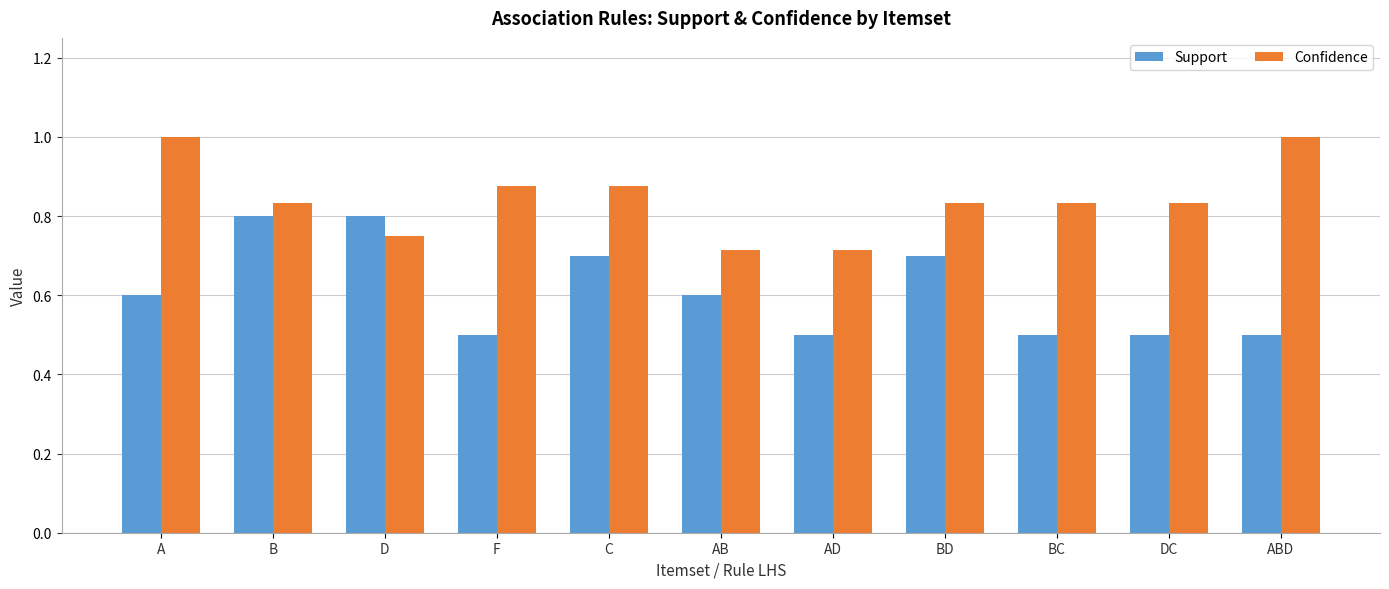

What is the difference between the second highest and minimum values in the Support series?

0.3